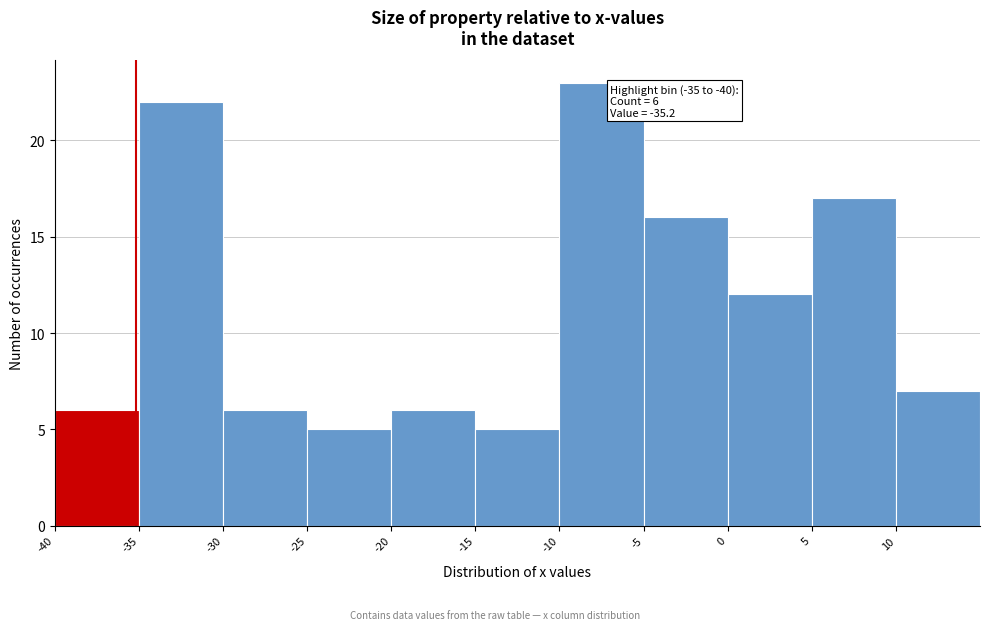

Which range on the x-axis has the tallest bar?

-10 to -5